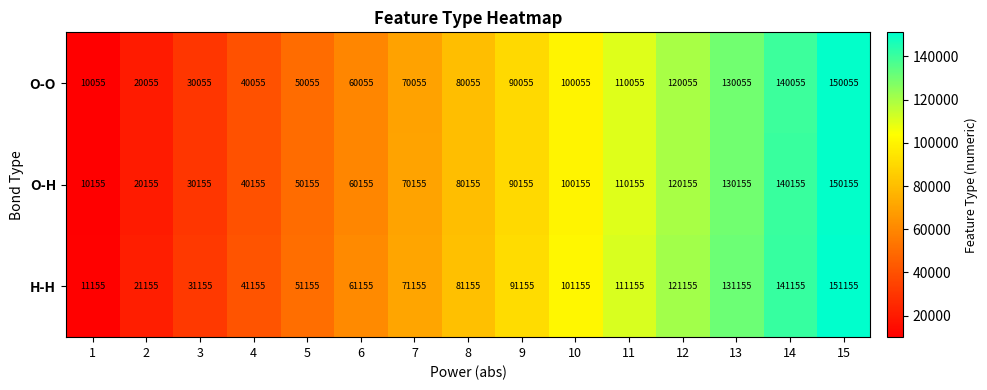

Which label corresponds to the smallest value in the chart?

1